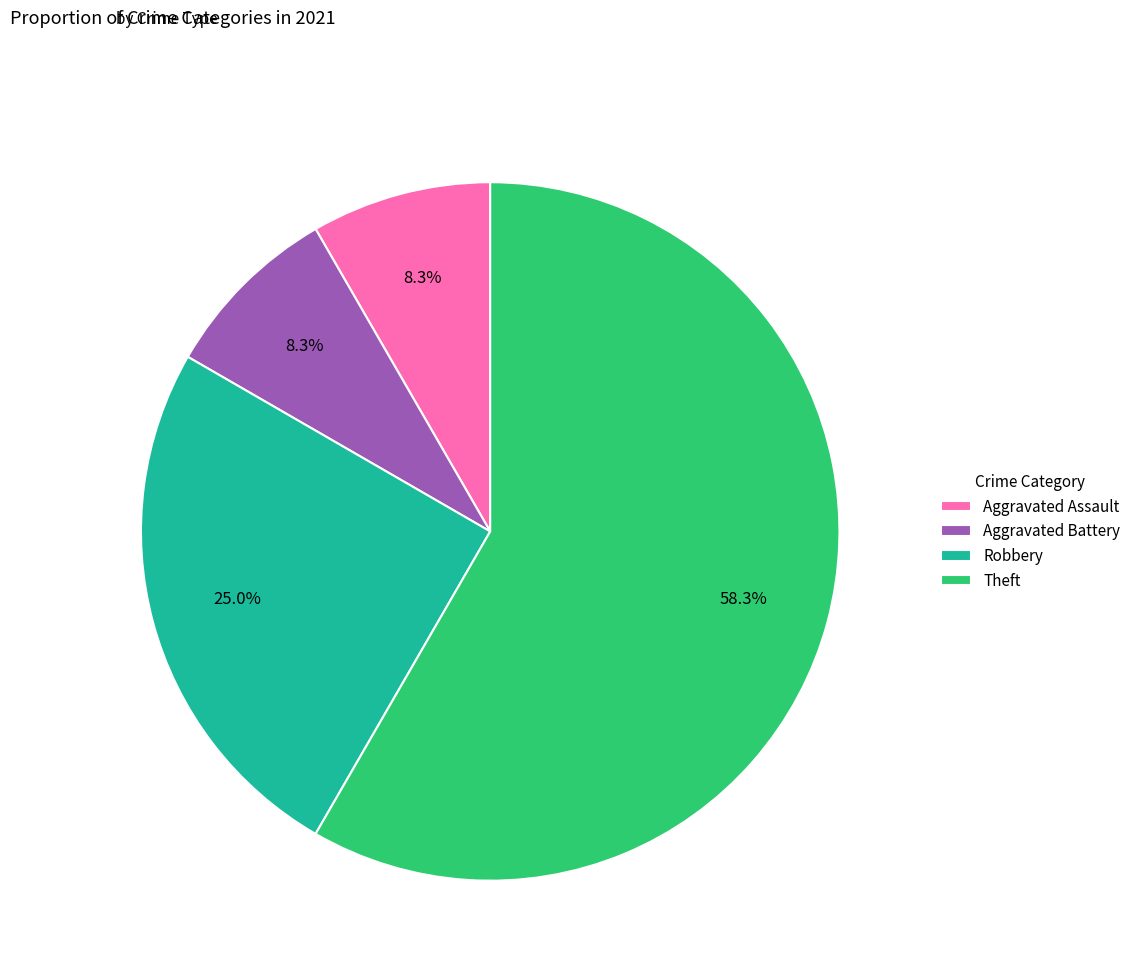

What is the majority slice?

Theft